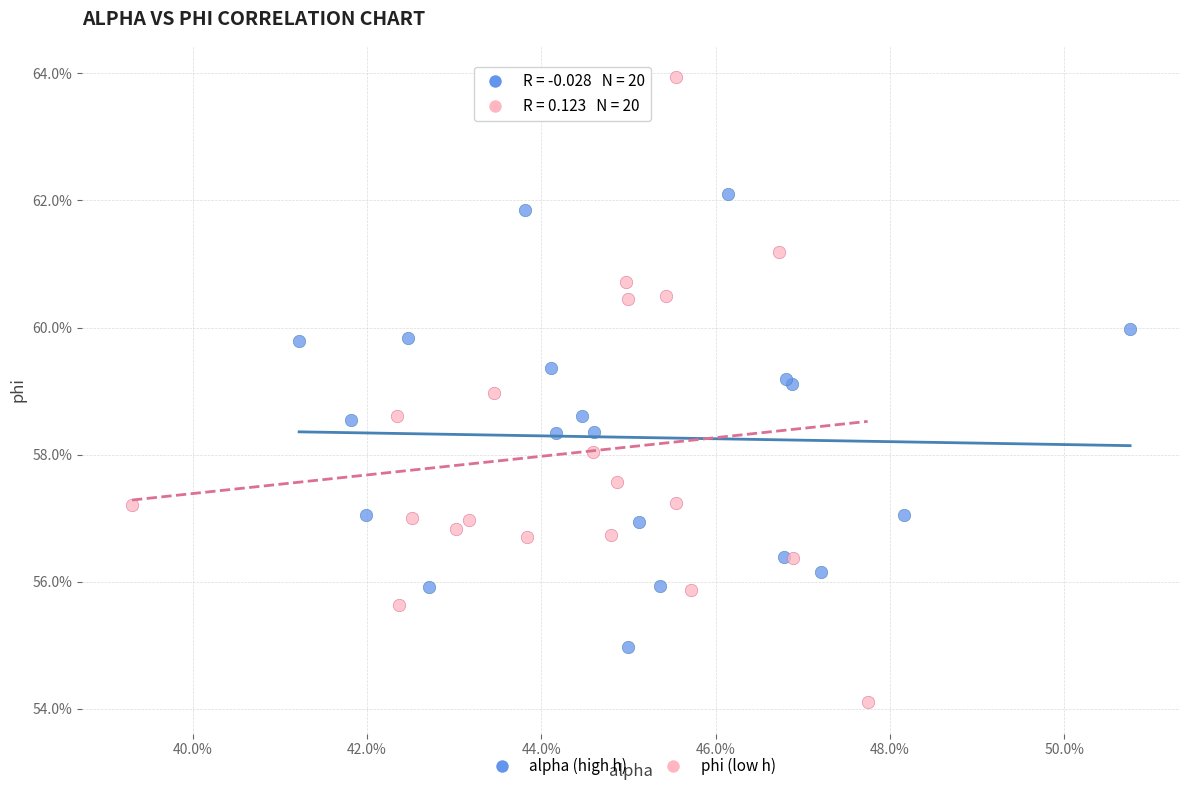

What are all the series names shown in the legend?

alpha (high h), phi (low h)